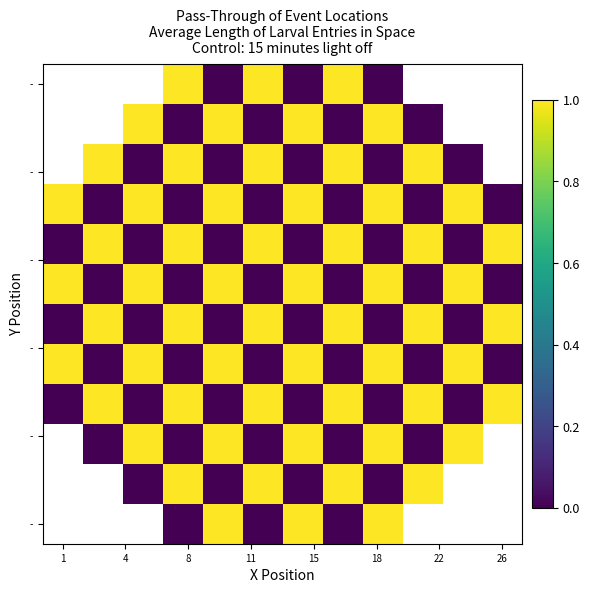

How many series are shown in this chart?

12